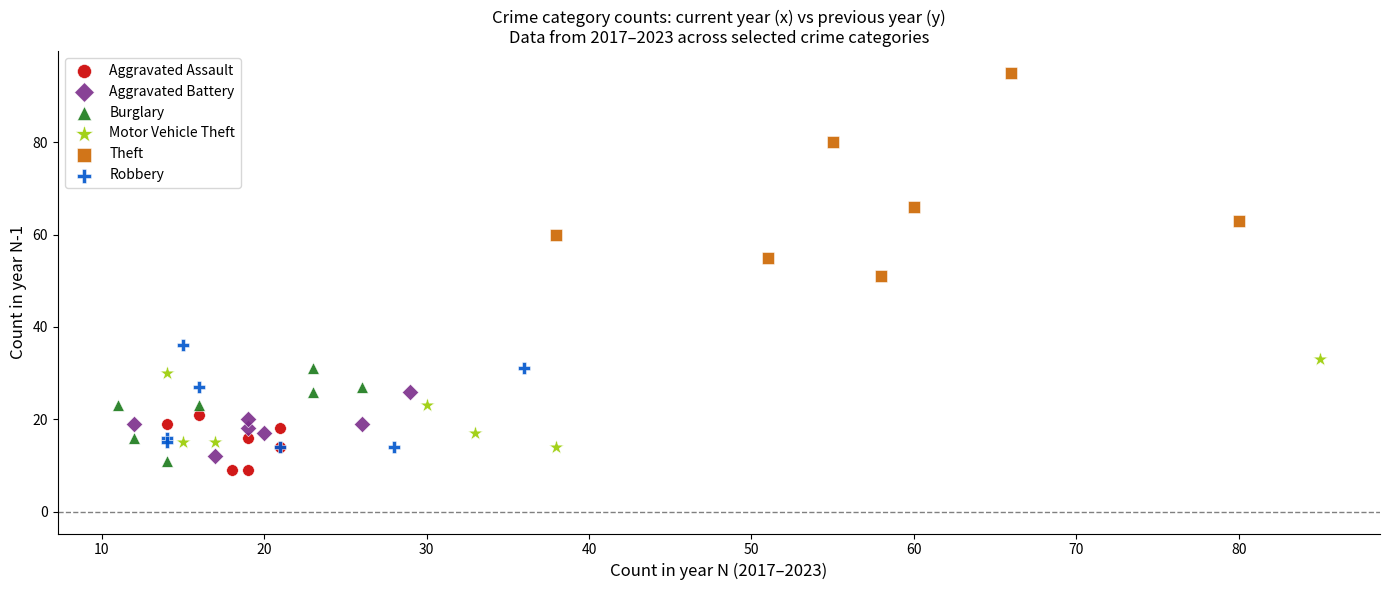

Which series contains the highest Y value?

Theft